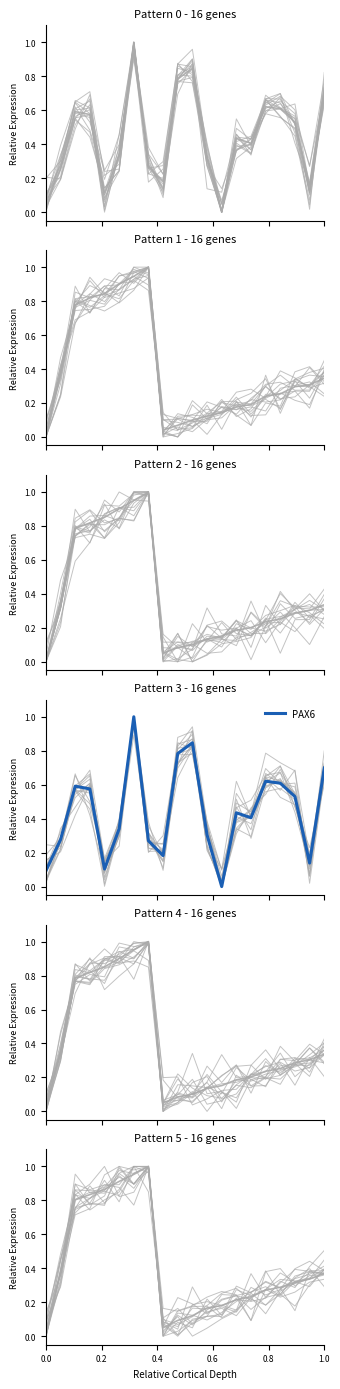

Does the chart have visible grid lines?

No